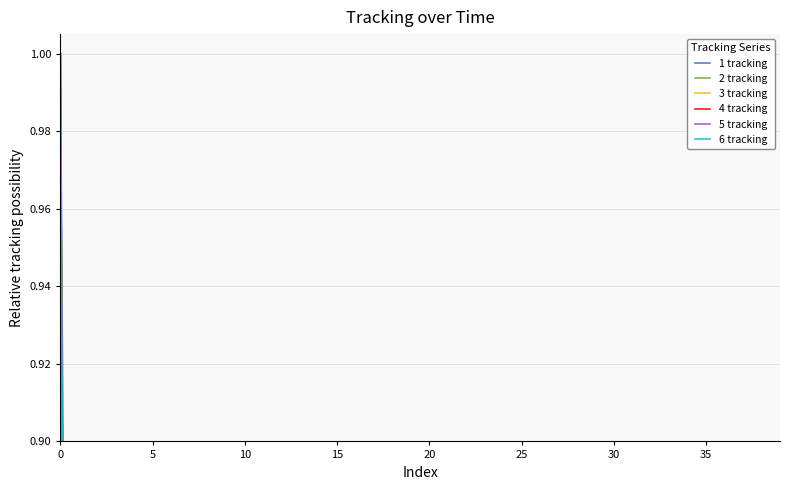

Which series has the widest spread of values?

6 tracking